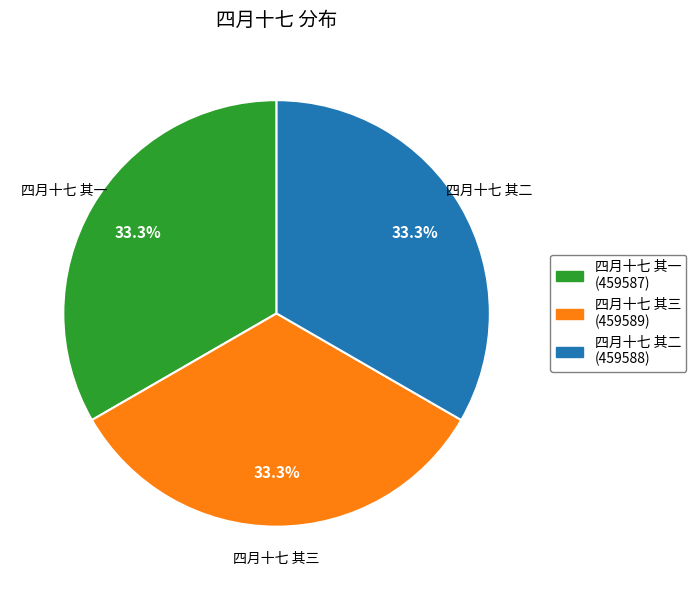

Combined, do 四月十七 其二 and 四月十七 其一 account for over 50%?

Yes